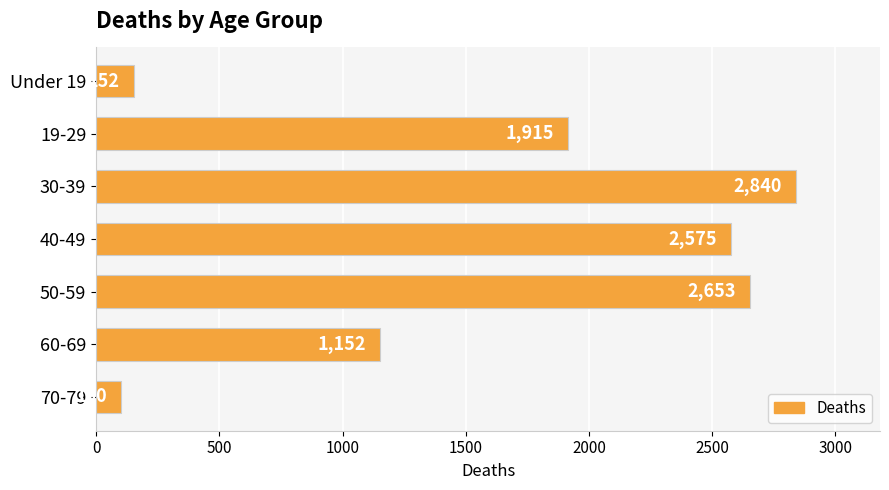

The chart shows a value of 2810 at 19-29. True or false?

False